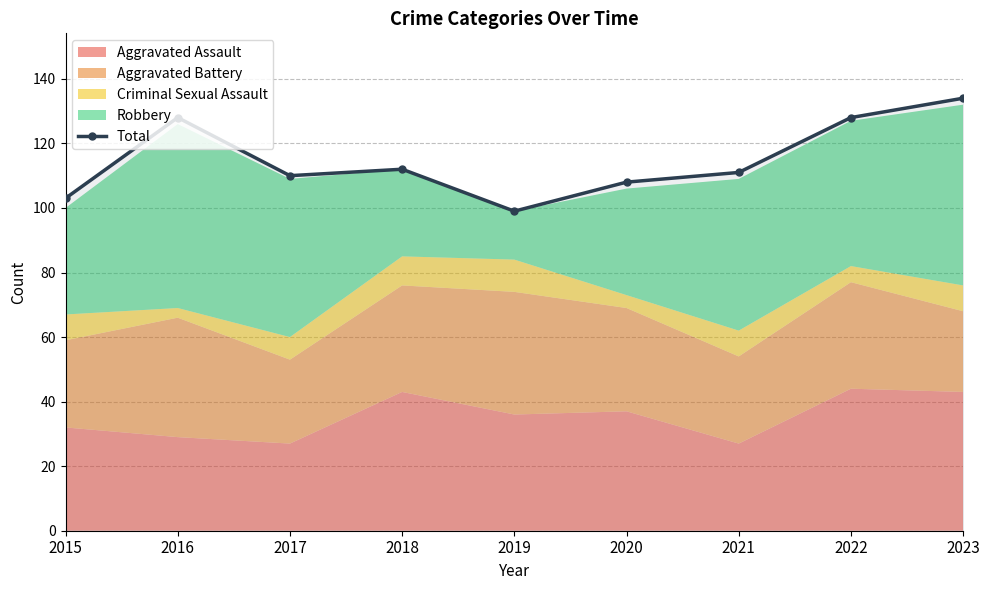

How many values are below 111?

4